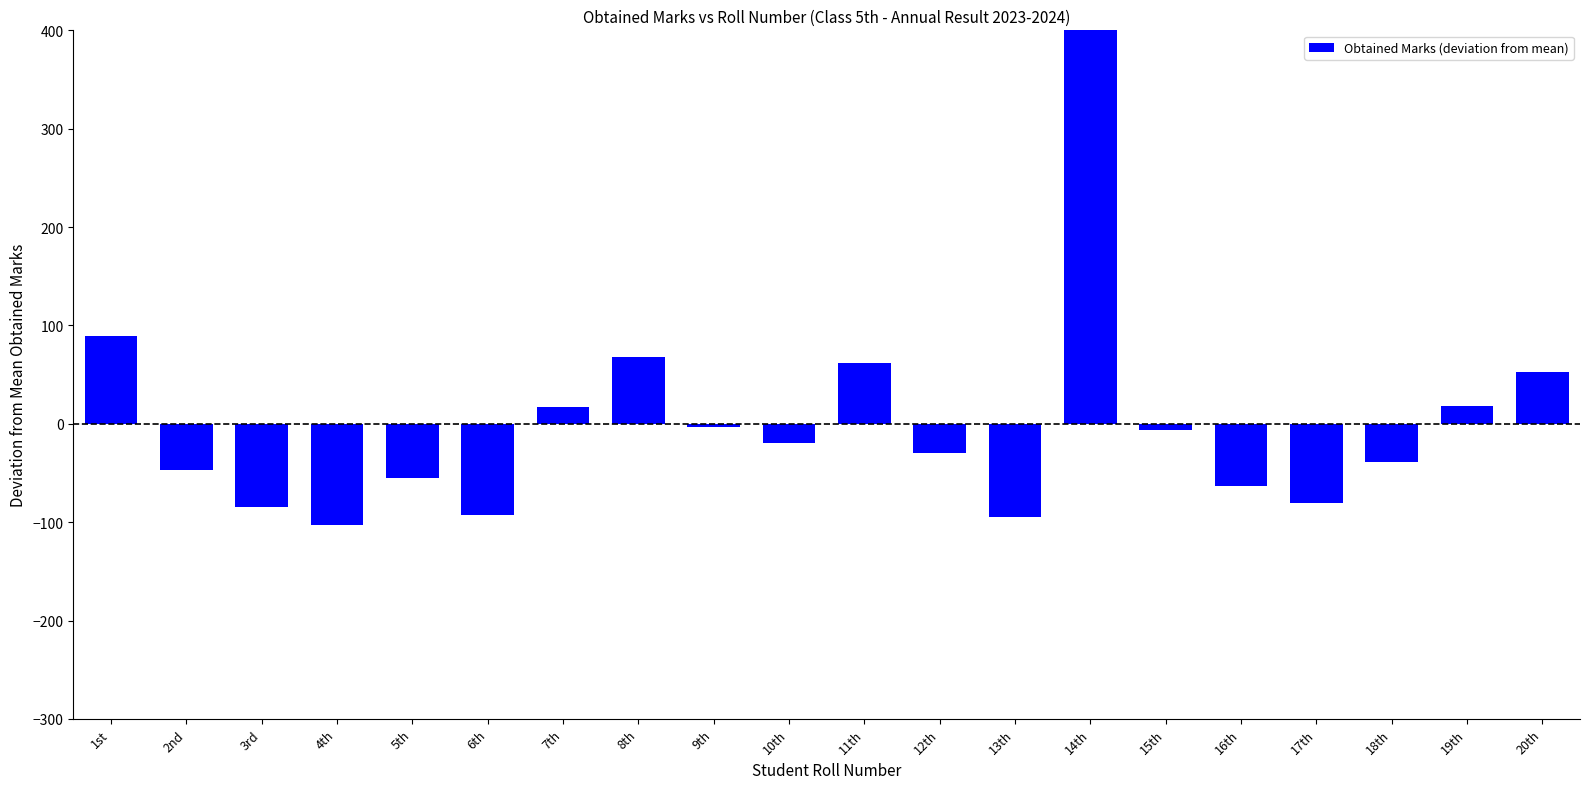

Where does the data first go above -19?

1st